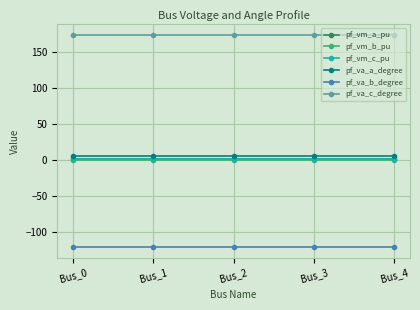

What is the total value across all series at Bus_0?

60.0